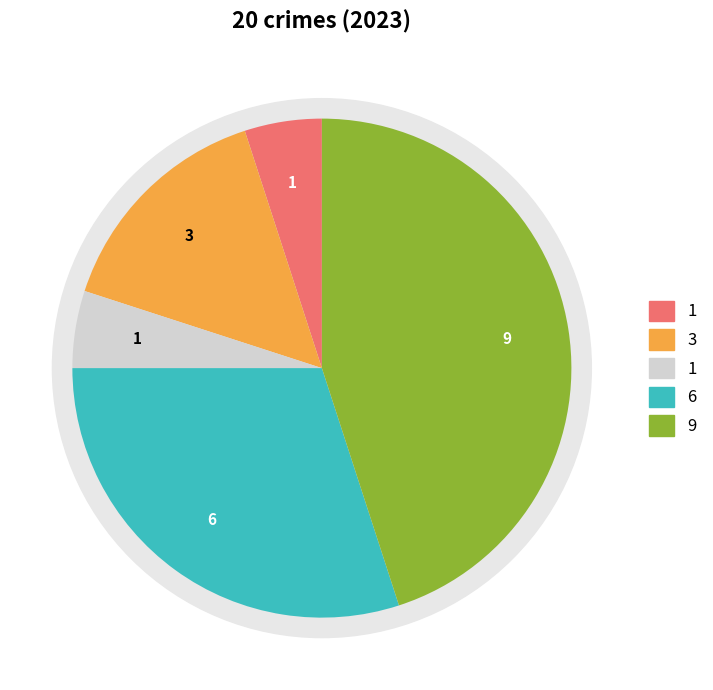

To the nearest percent, what is the combined percentage of Robbery and Aggravated Assault?

35%